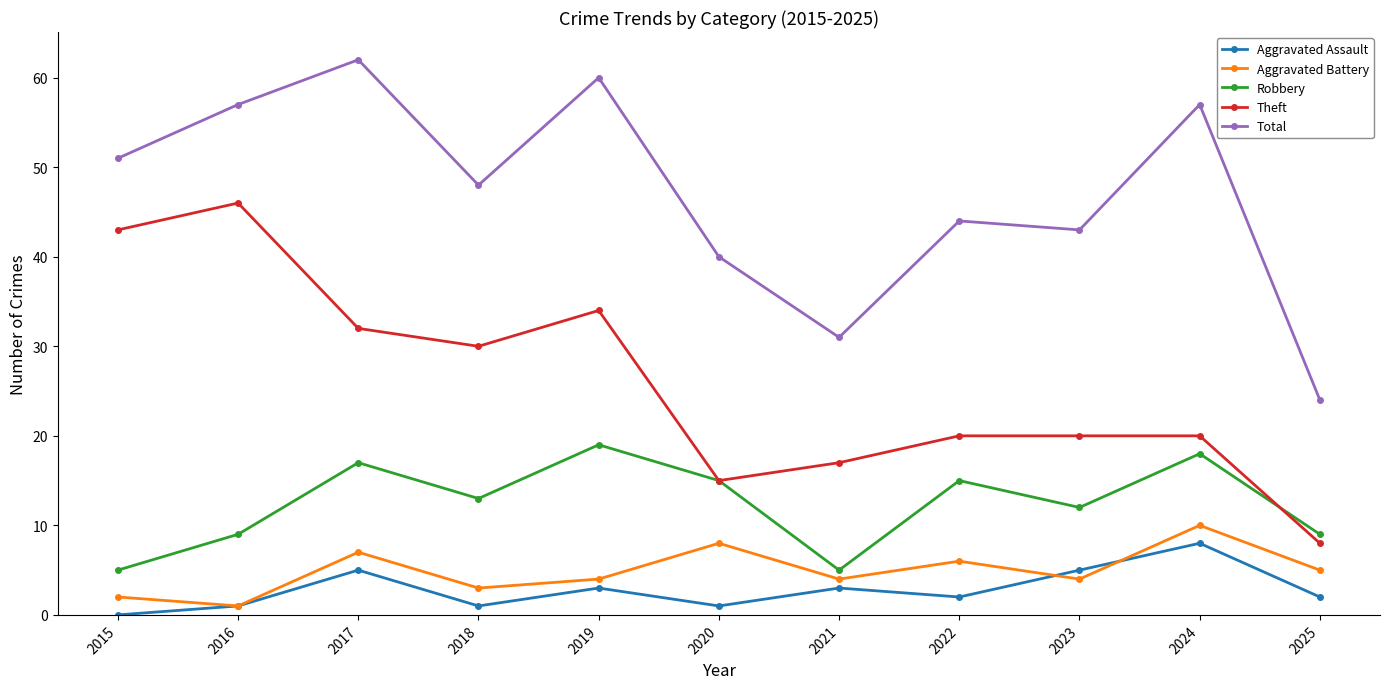

Where is the first local maximum for Aggravated Battery?

2017